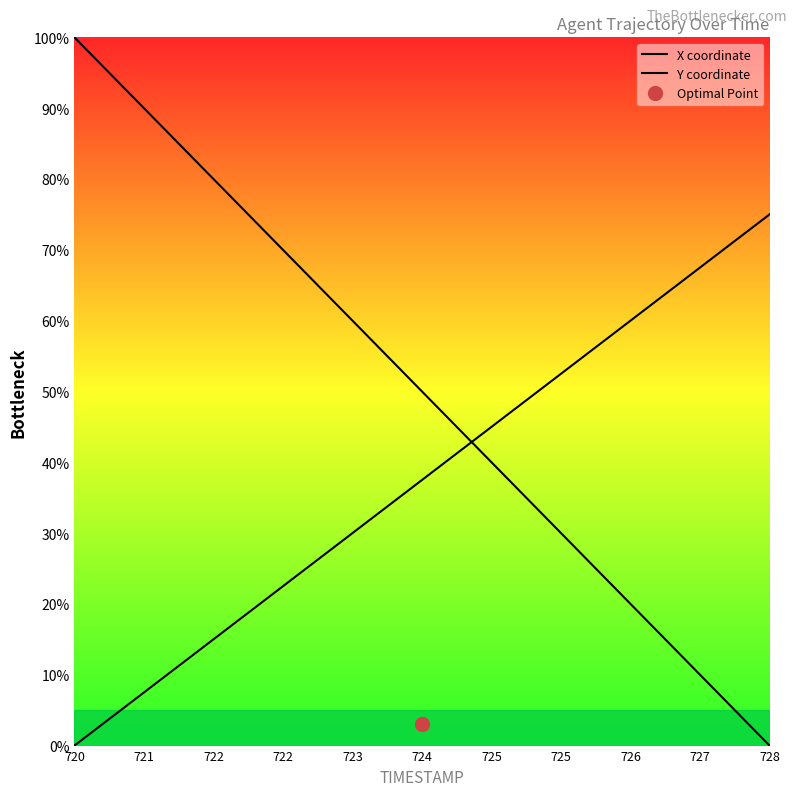

True or false: Y coordinate has more than 0 points higher than both neighbors.

False